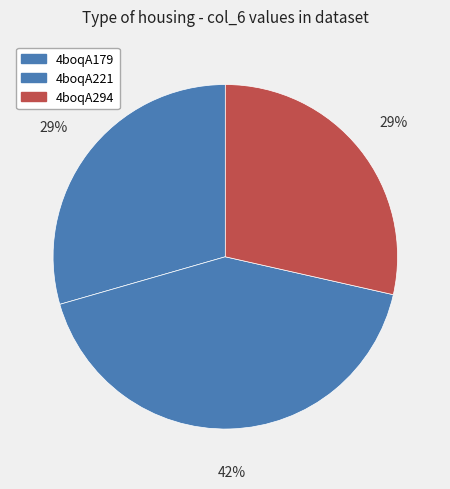

To the nearest percent, what is the average slice percentage?

33%